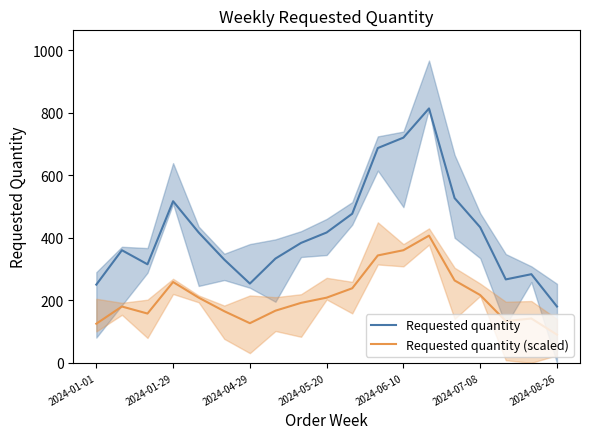

Reading left to right, what are all the values shown in this chart?

Requested quantity: 250.0	360.0	315.0	516.7	416.7	330.0	253.3	333.3	383.3	416.7	476.7	686.7	720.0	813.3	526.7	433.3	266.7	283.3	180.0
Requested quantity (scaled): 125.0	180.0	157.5	258.3	208.3	165.0	126.7	166.7	191.7	208.3	238.3	343.3	360.0	406.7	263.3	216.7	133.3	141.7	90.0